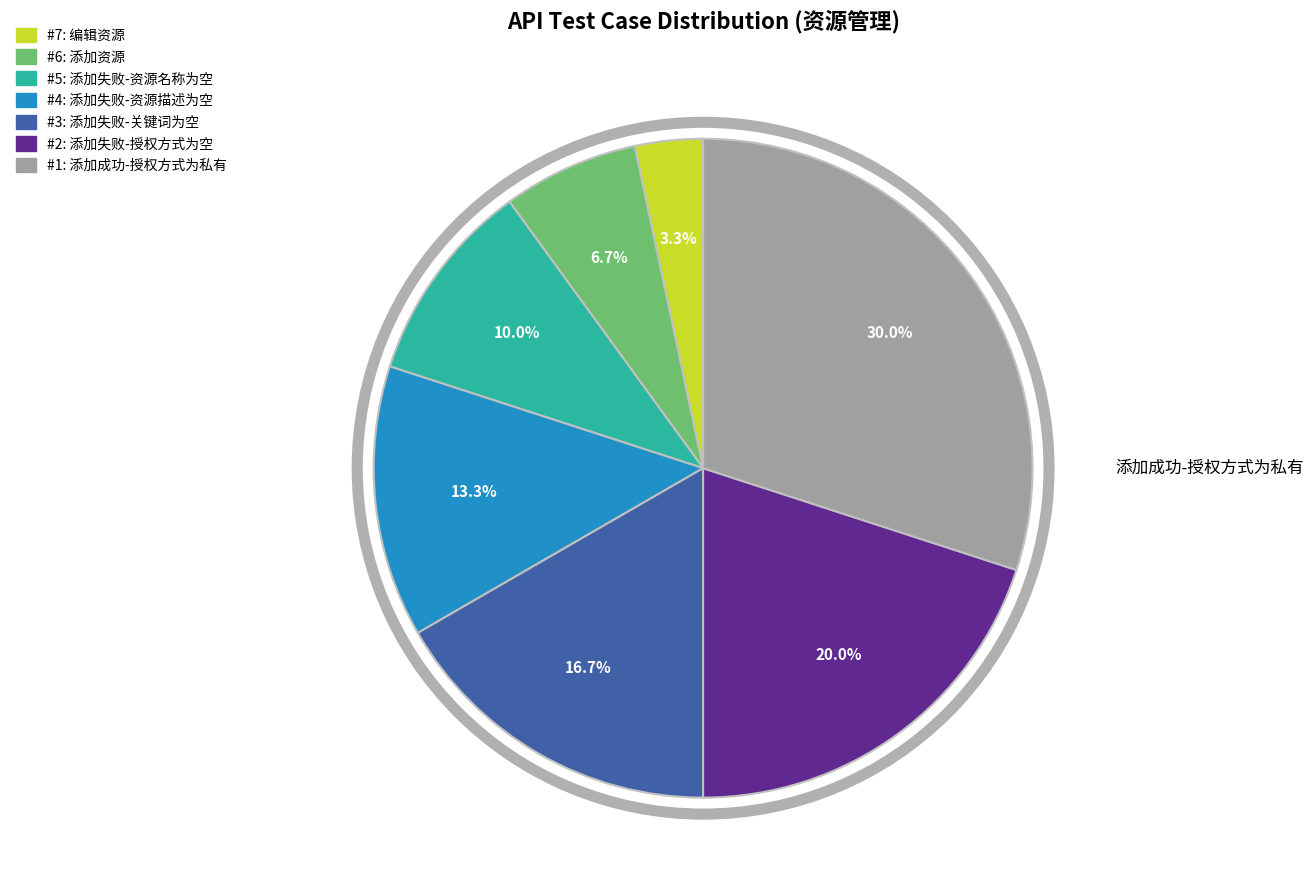

How many slices are in this pie chart?

7